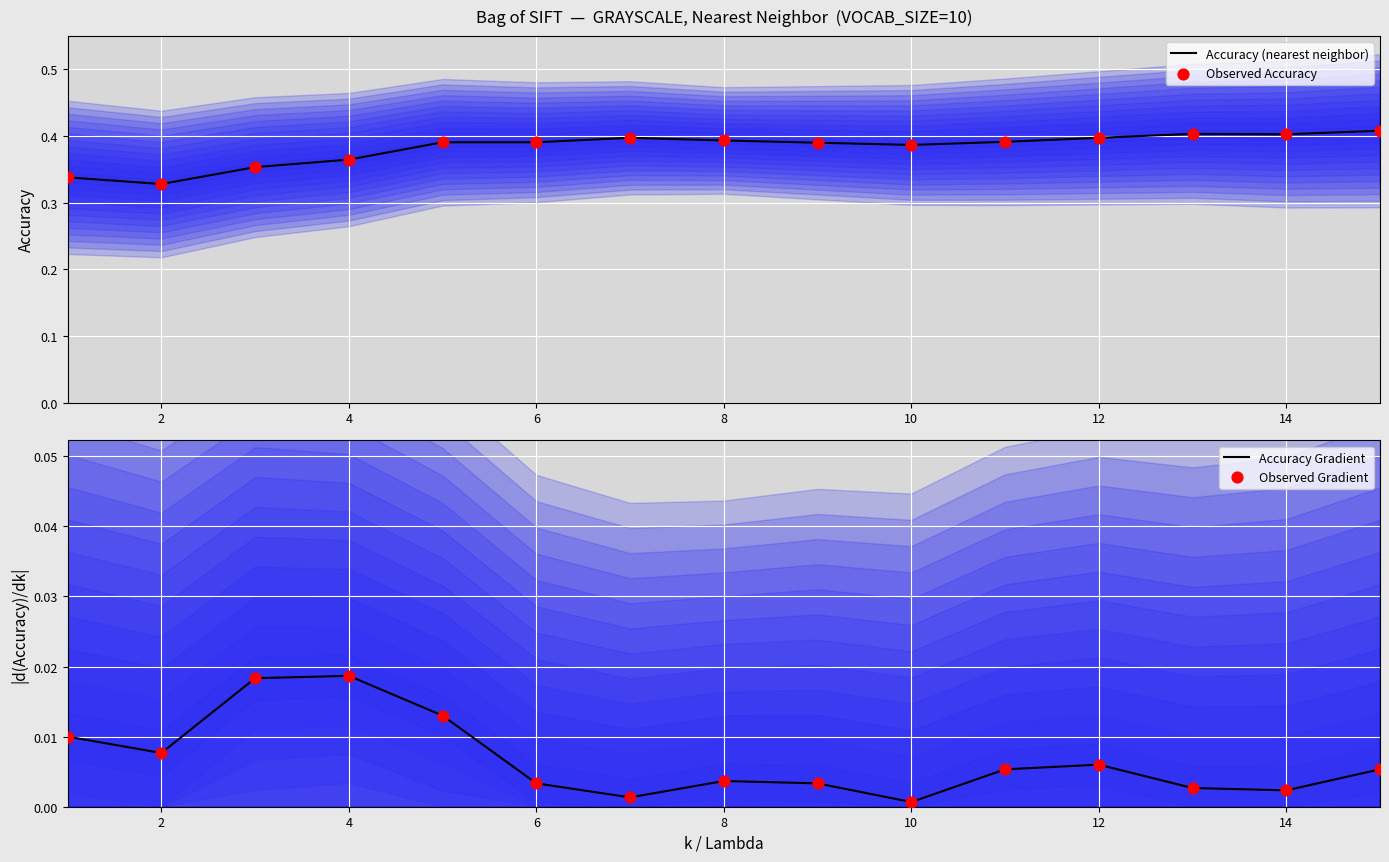

At how many categories does at least one series exceed 0?

15